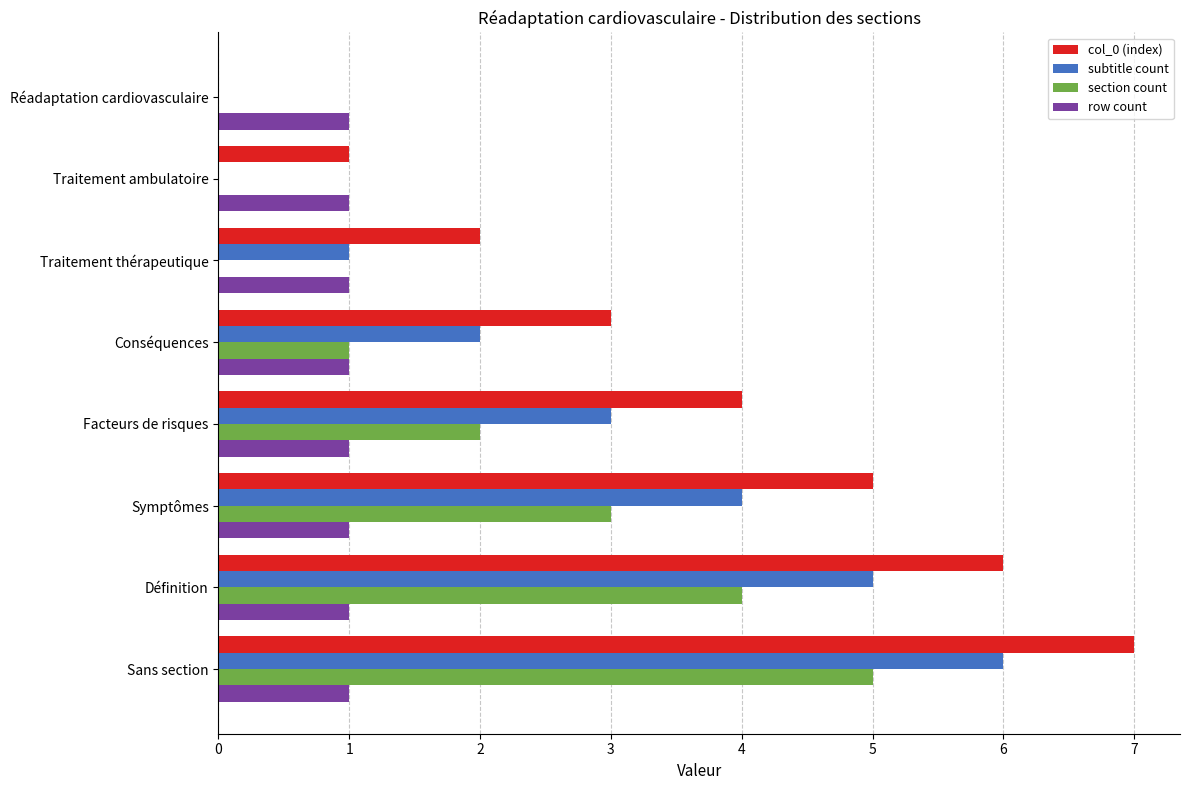

What is the sum of the section count values at Définition and Réadaptation cardiovasculaire?

4